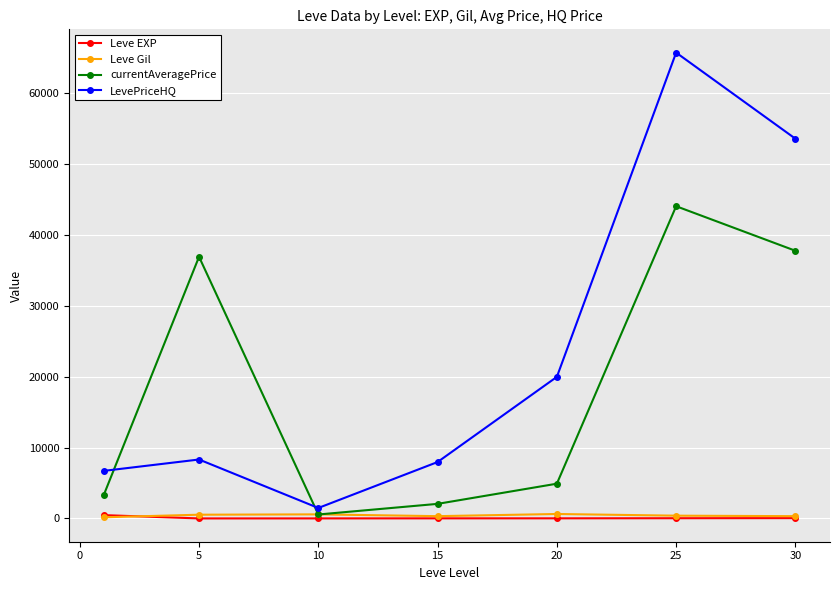

Which series has the widest spread of values?

LevePriceHQ